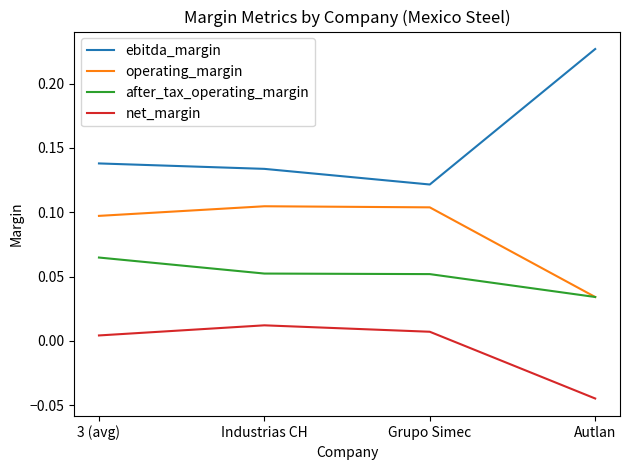

Rank the series by their average value, from highest to lowest.

ebitda_margin, operating_margin, after_tax_operating_margin, net_margin